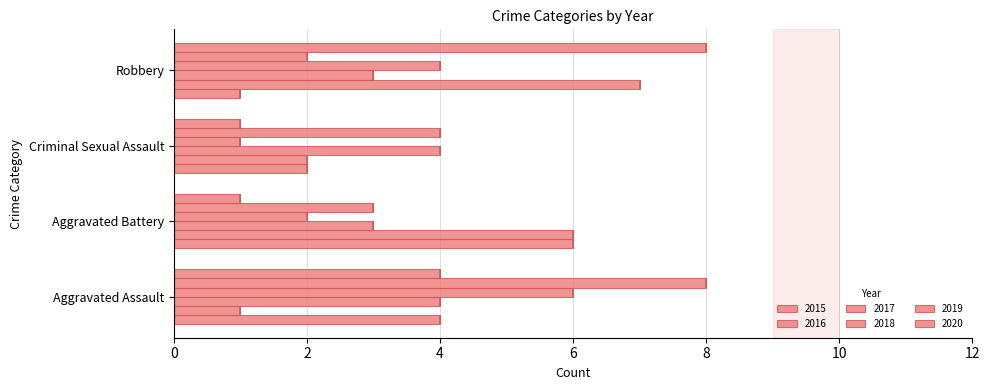

What is the lowest value of the 2018 series?

1